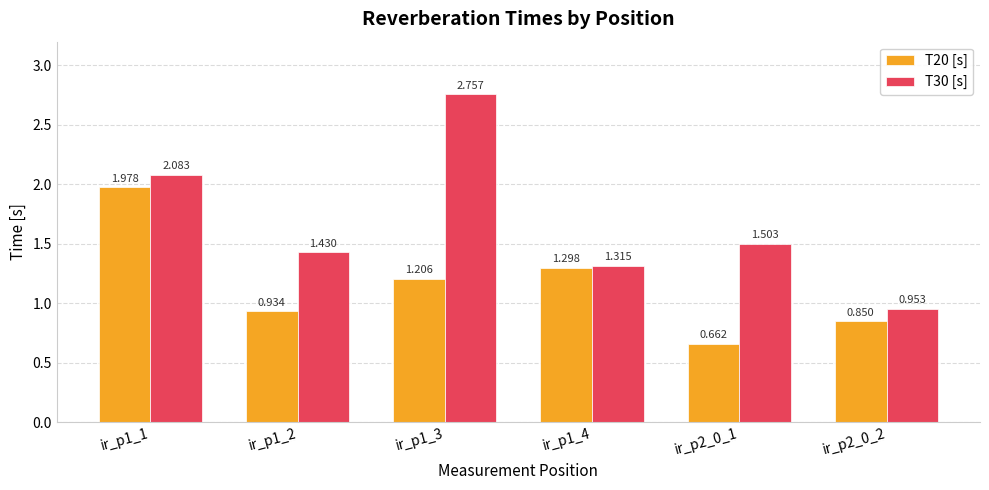

What is the difference between the second highest and minimum values in the T30 [s] series?

1.1